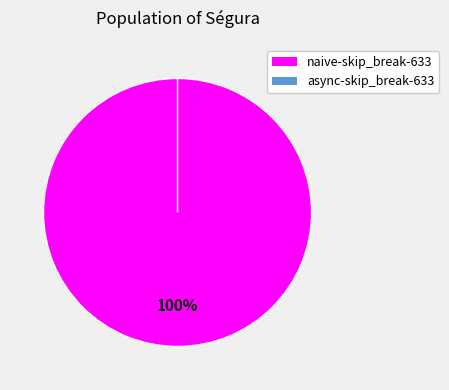

To the nearest percent, what is the difference between the largest and smallest slice percentages?

100%